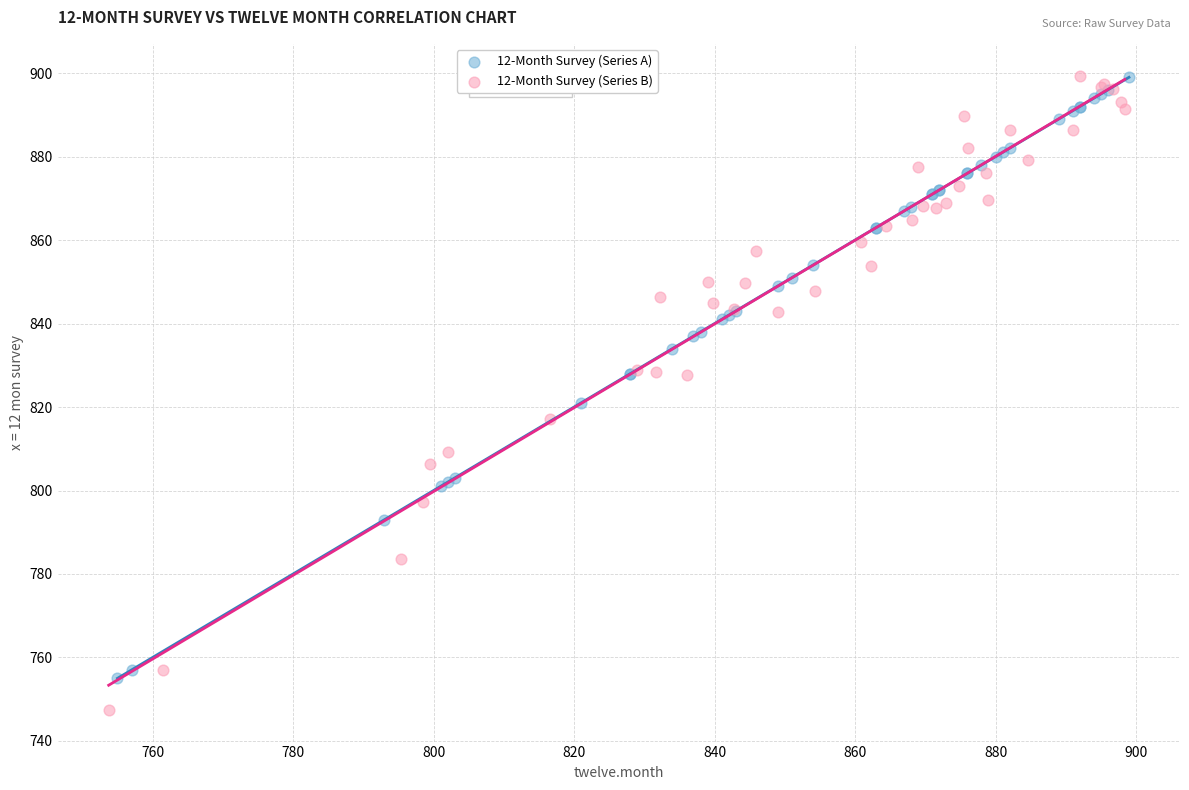

Which series contains the lowest Y value?

12-Month Survey (Series B)